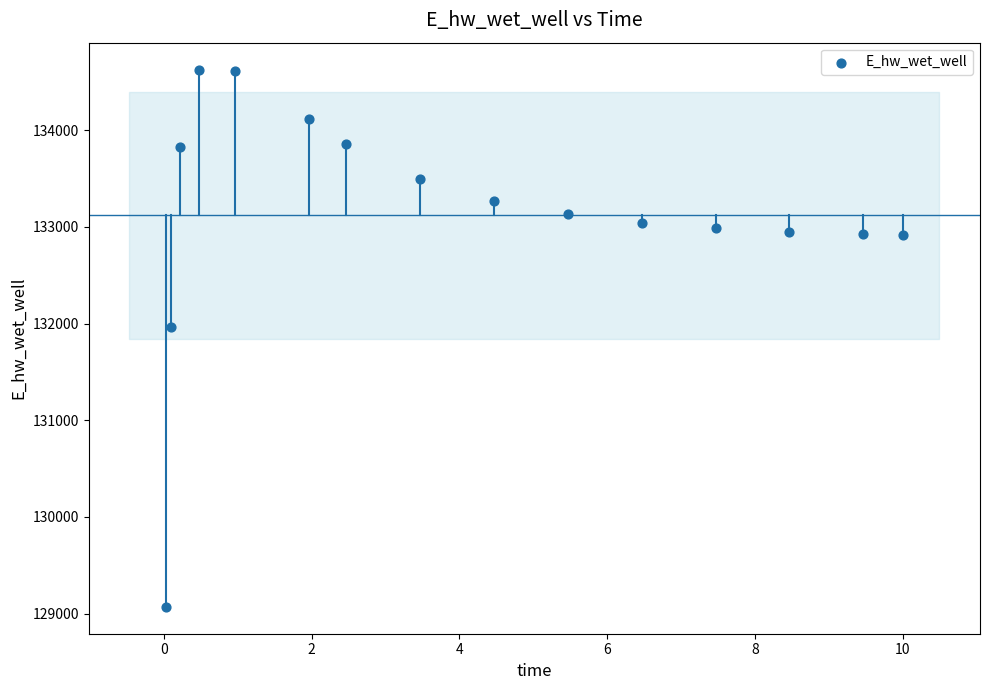

What Y value in the scatter plot is closest to 131849?

131970.1